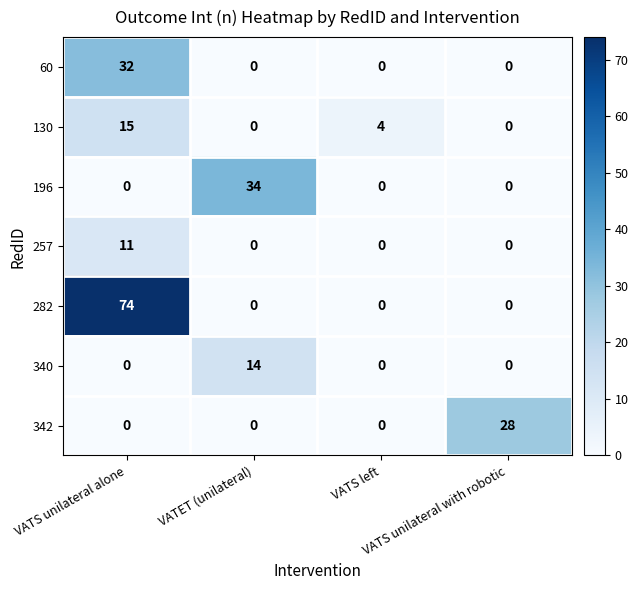

List the series in order of their peak value, highest first.

282, 196, 60, 342, 130, 340, 257